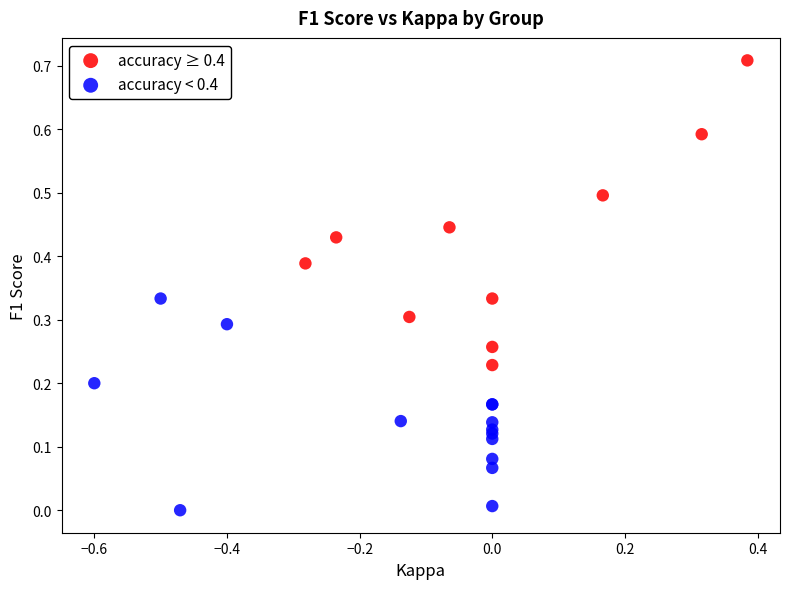

What are all the series names shown in the legend?

accuracy ≥ 0.4, accuracy < 0.4